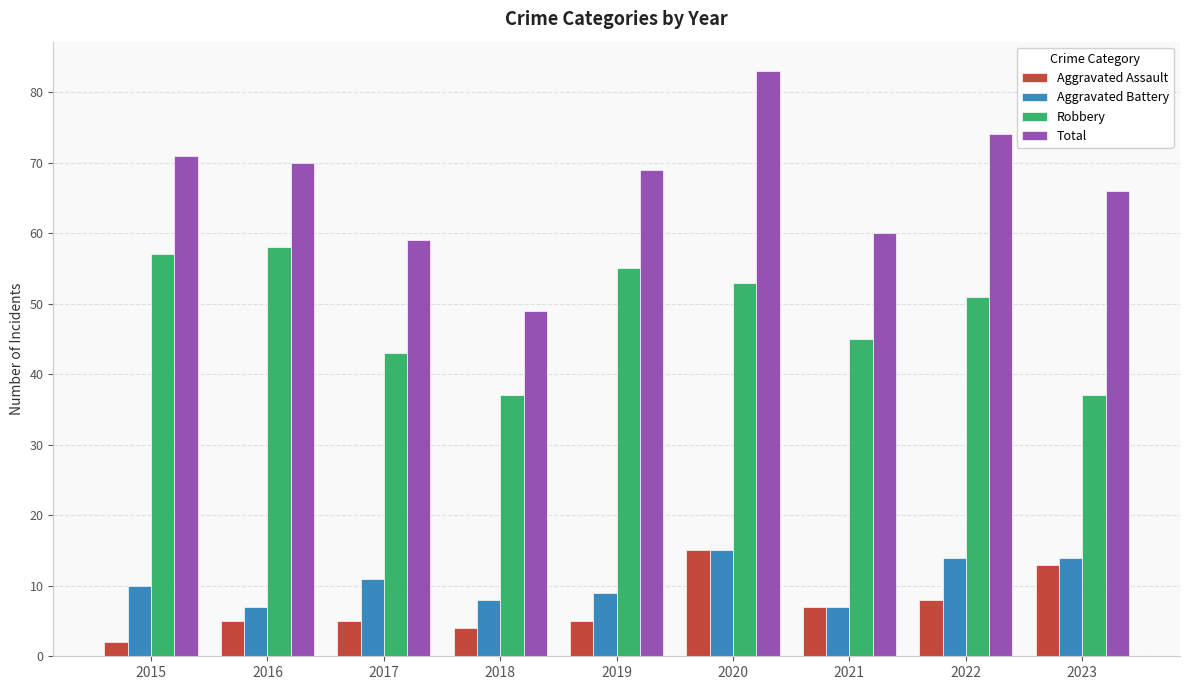

At which label is Total closest to 66?

2023